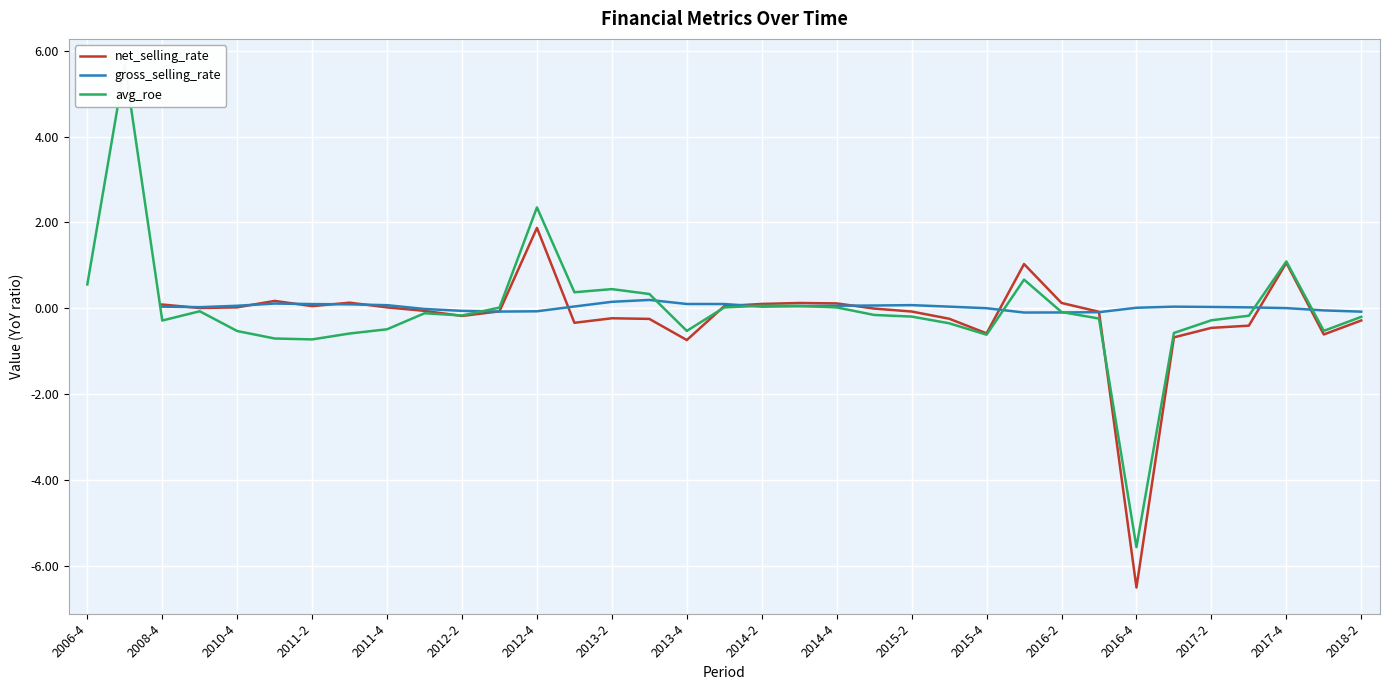

What are all the series names shown in the legend?

net_selling_rate, gross_selling_rate, avg_roe